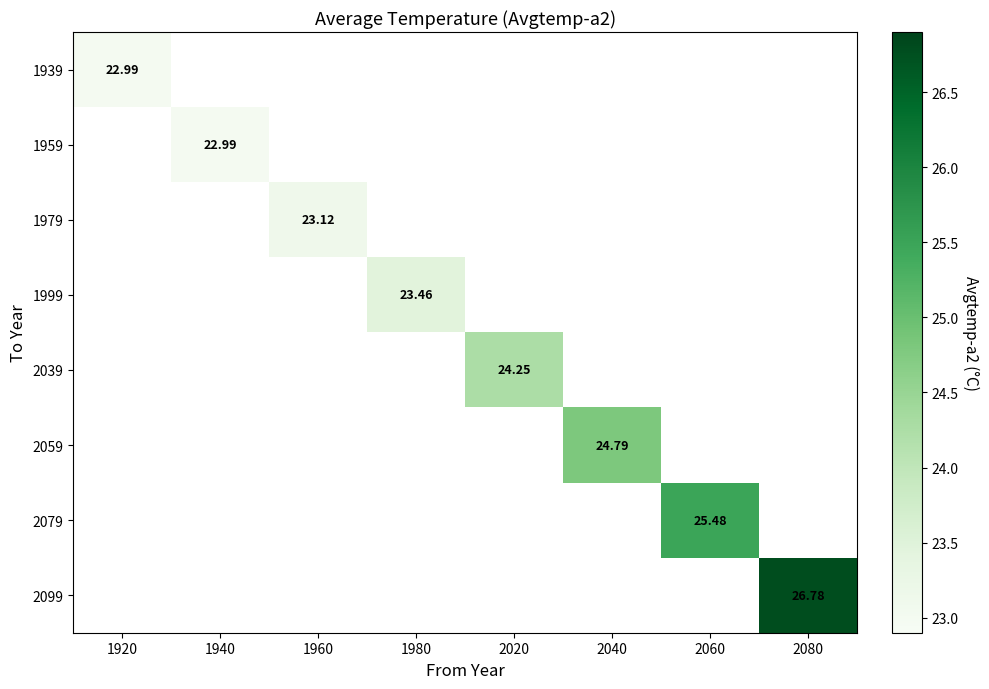

Rank the categories by 2079 value from lowest to highest.

1920, 1940, 1960, 1980, 2020, 2040, 2060, 2080